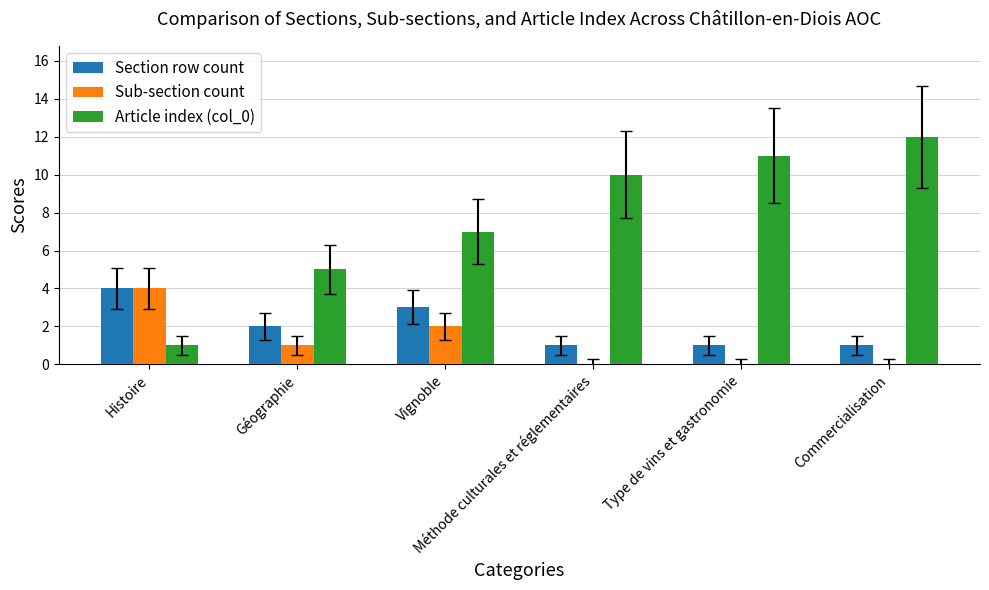

What is the sum of all Section row count values?

12